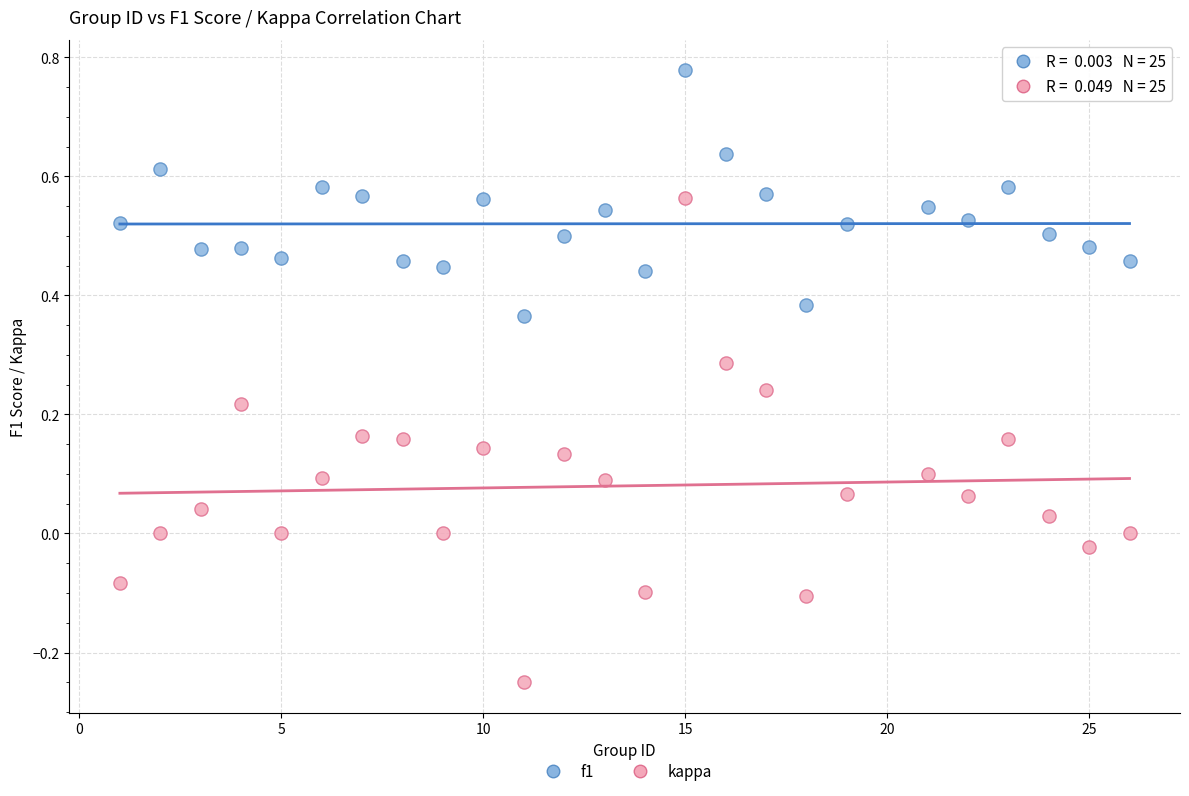

What are all the series names shown in the legend?

f1, kappa